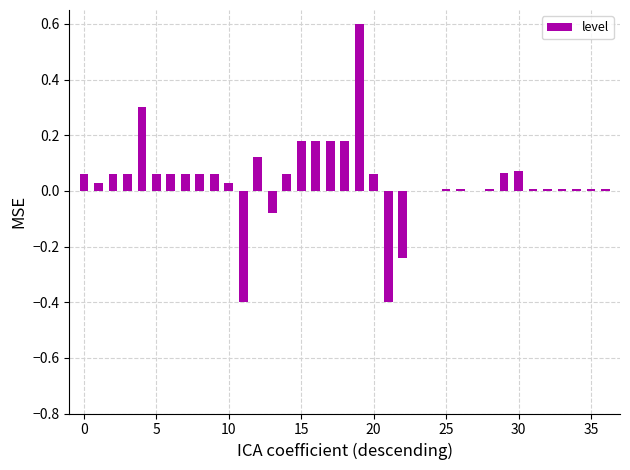

What is the sum of all values?

1.5